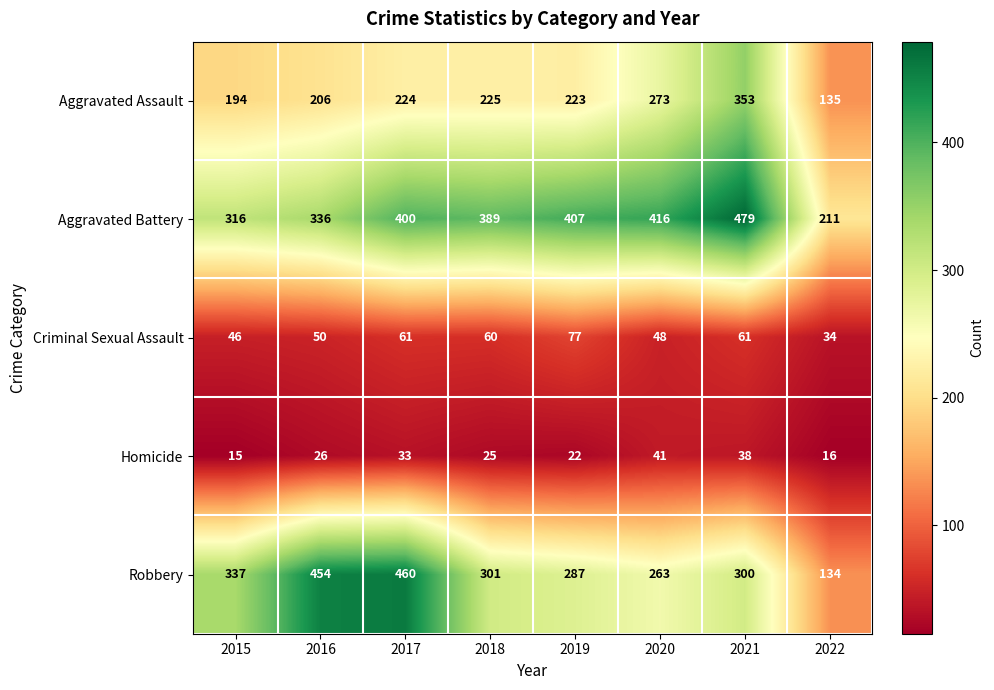

What is the difference between the Criminal Sexual Assault values at 2017 and 2015?

15